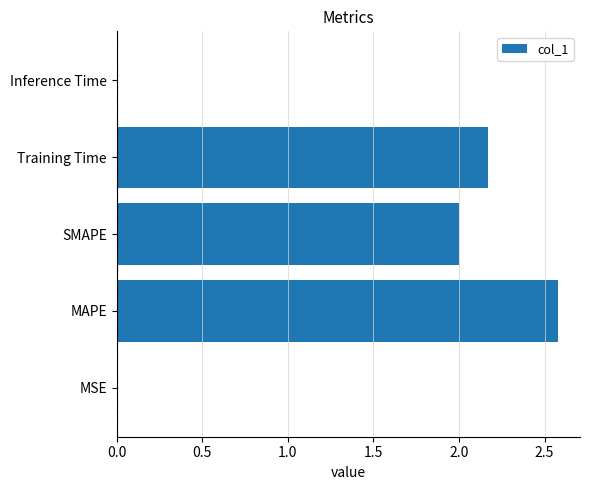

Read the value at MAPE.

2.6